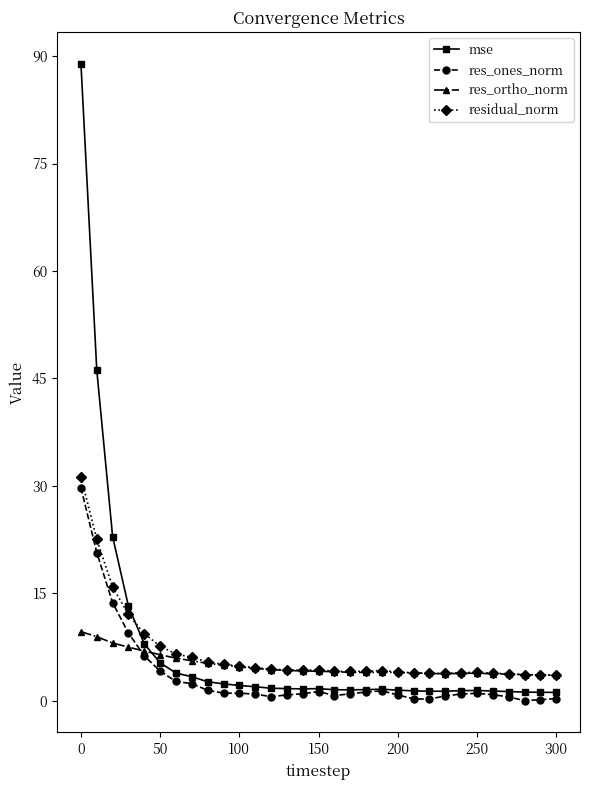

What is the value of the mse point at the 2nd from the left?

46.2